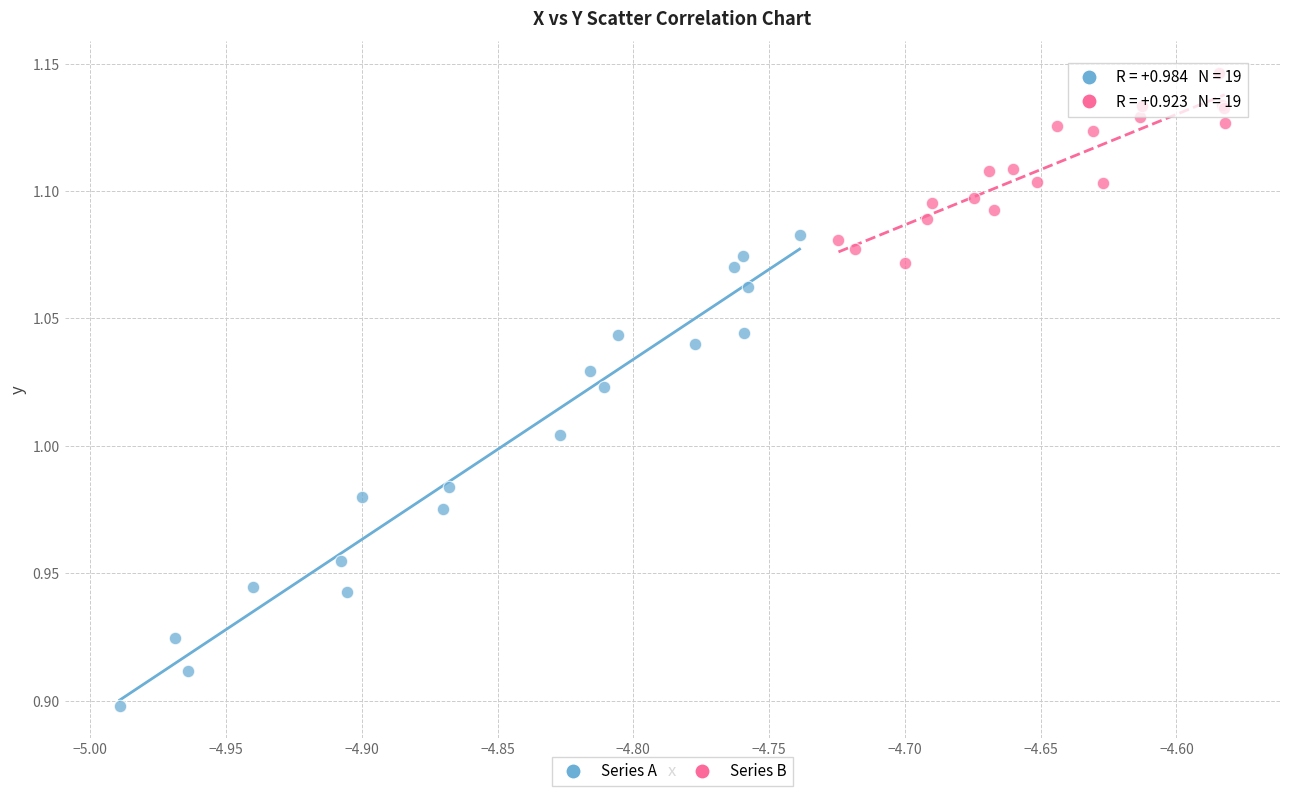

Which series reaches the maximum Y coordinate?

Series B